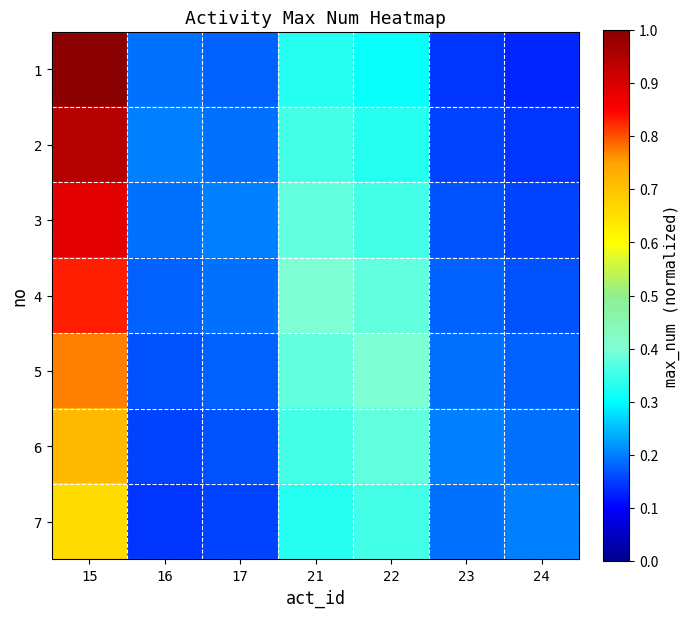

Reading left to right, extract all data points from this chart.

1: 15=1.0	16=0.2	17=0.2	21=0.3	22=0.3	23=0.1	24=0.1
2: 15=0.9	16=0.2	17=0.2	21=0.4	22=0.3	23=0.2	24=0.1
3: 15=0.9	16=0.2	17=0.2	21=0.4	22=0.4	23=0.2	24=0.2
4: 15=0.8	16=0.2	17=0.2	21=0.4	22=0.4	23=0.2	24=0.2
5: 15=0.8	16=0.2	17=0.2	21=0.4	22=0.4	23=0.2	24=0.2
6: 15=0.7	16=0.2	17=0.2	21=0.4	22=0.4	23=0.2	24=0.2
7: 15=0.7	16=0.1	17=0.2	21=0.3	22=0.4	23=0.2	24=0.2